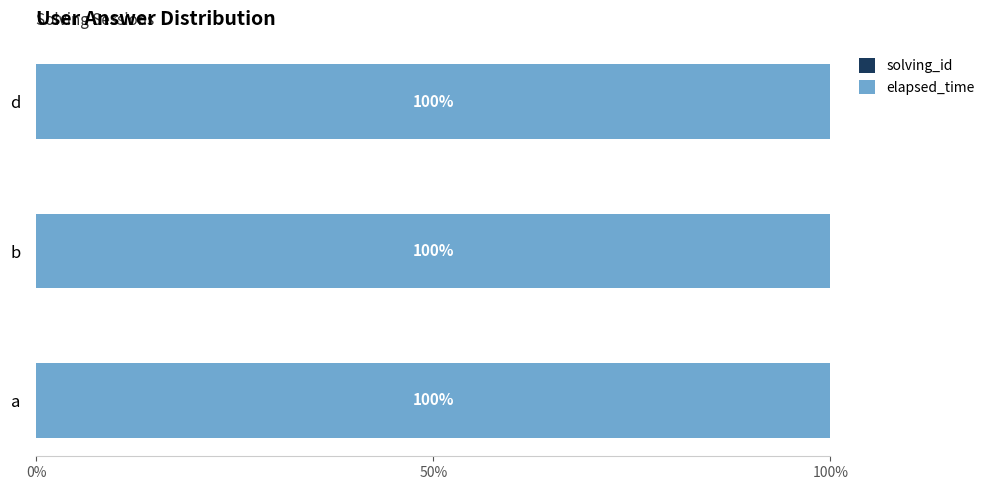

What is the total value across all series at b?

100.0